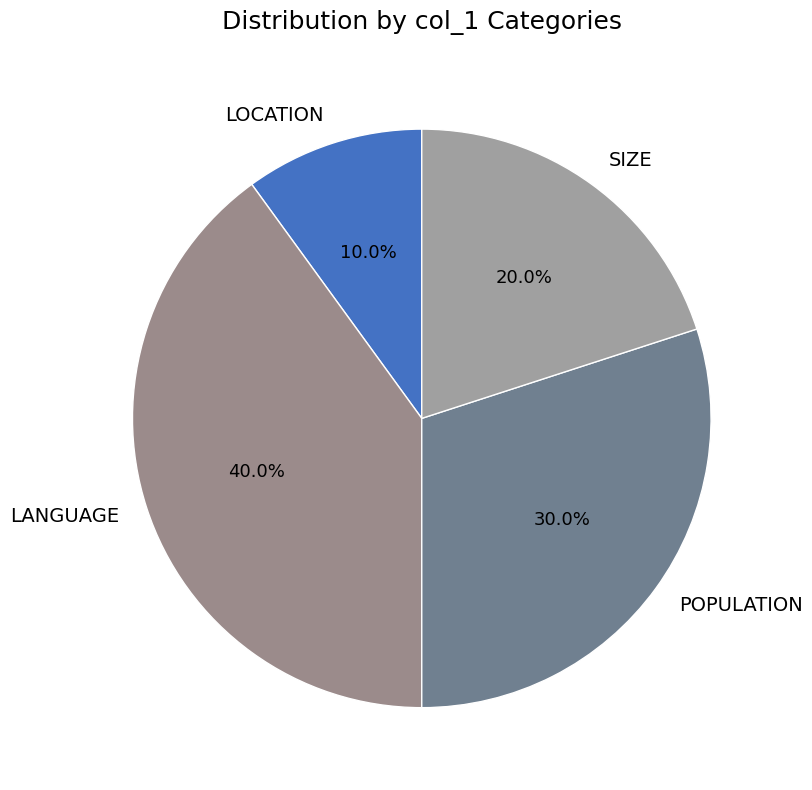

Is there a majority slice in this chart?

No